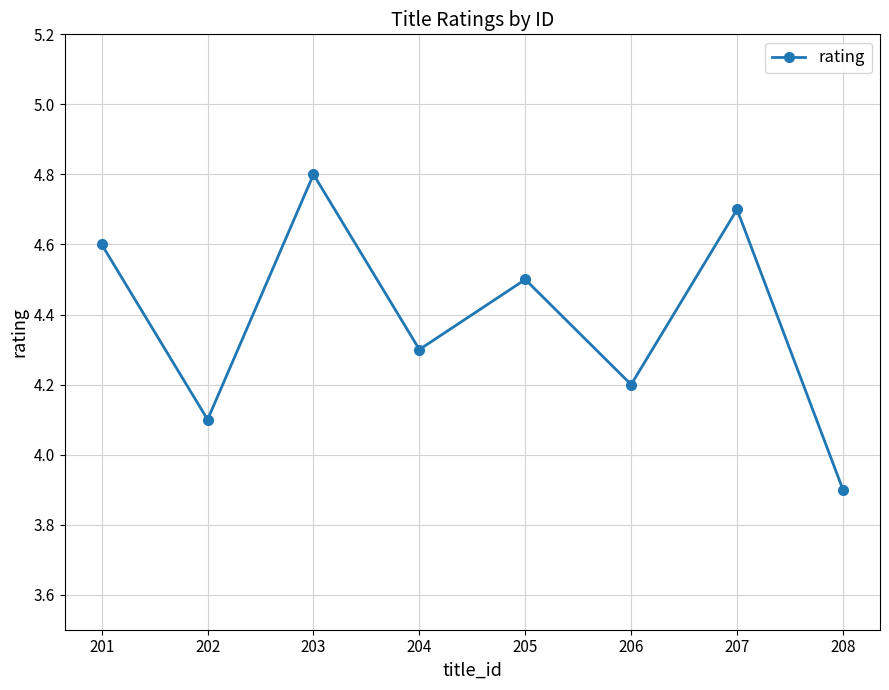

Reading right to left, list all the values displayed in this chart.

208=3.9	207=4.7	206=4.2	205=4.5	204=4.3	203=4.8	202=4.1	201=4.6